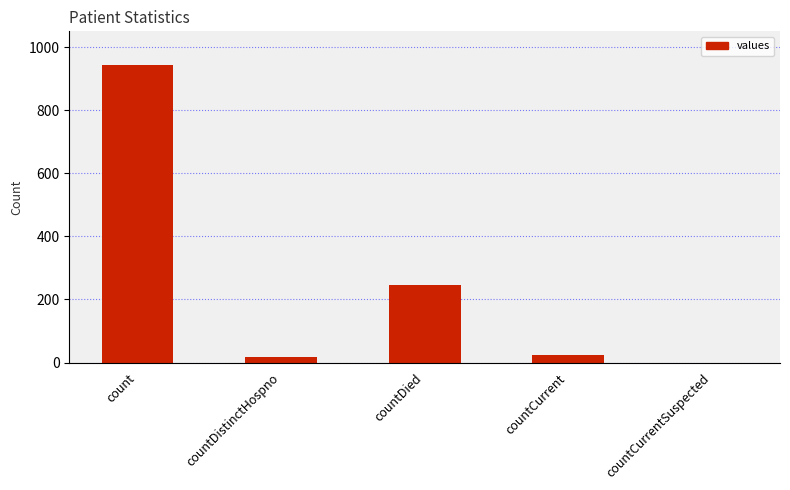

Which has a higher value, countDistinctHospno or countCurrentSuspected?

countDistinctHospno